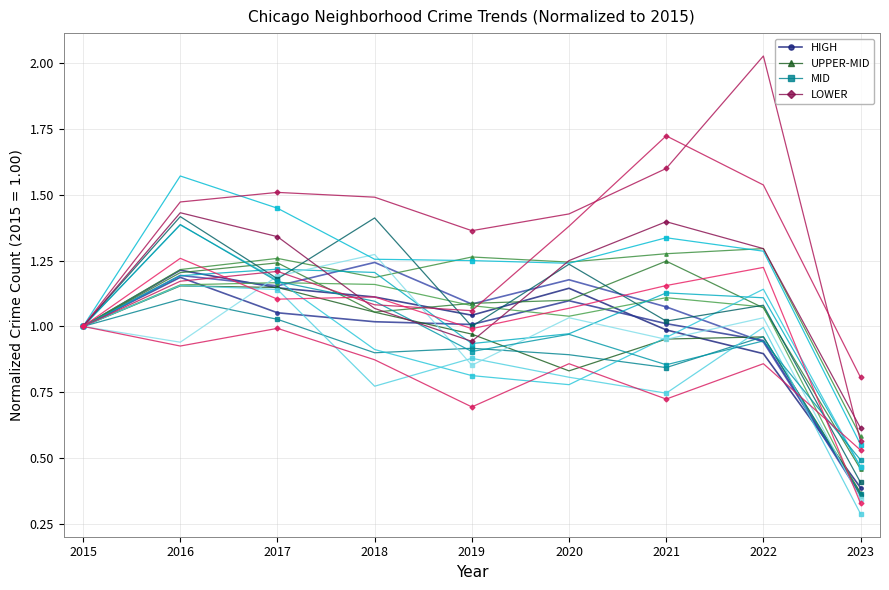

Which series ends up on top after the final intersection of UPPER-MID and MID?

UPPER-MID